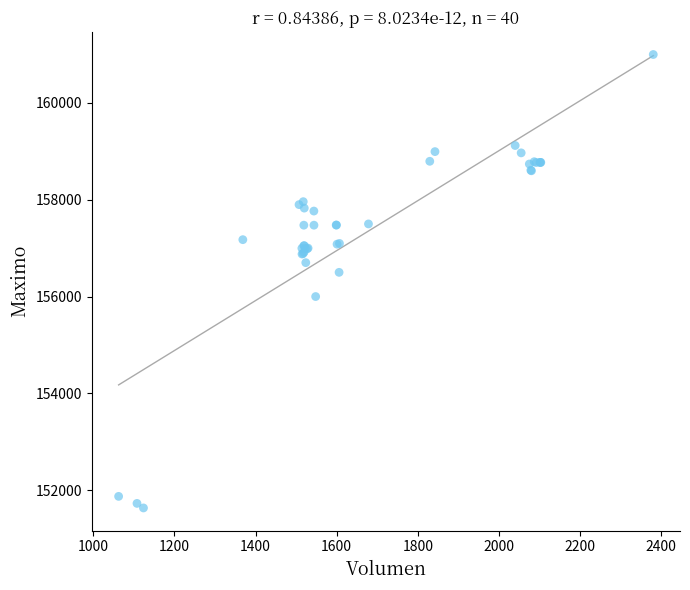

What Y value in the scatter plot is closest to 156316?

156500